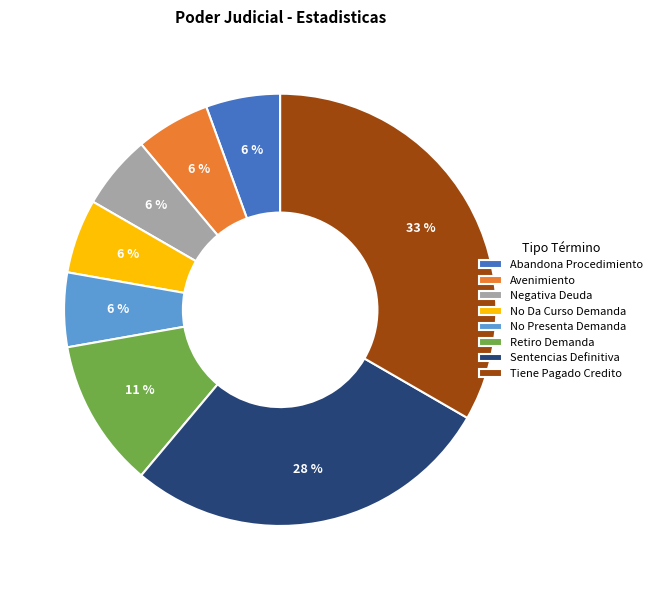

To the nearest percent, what portion does Retiro Demanda represent?

11%